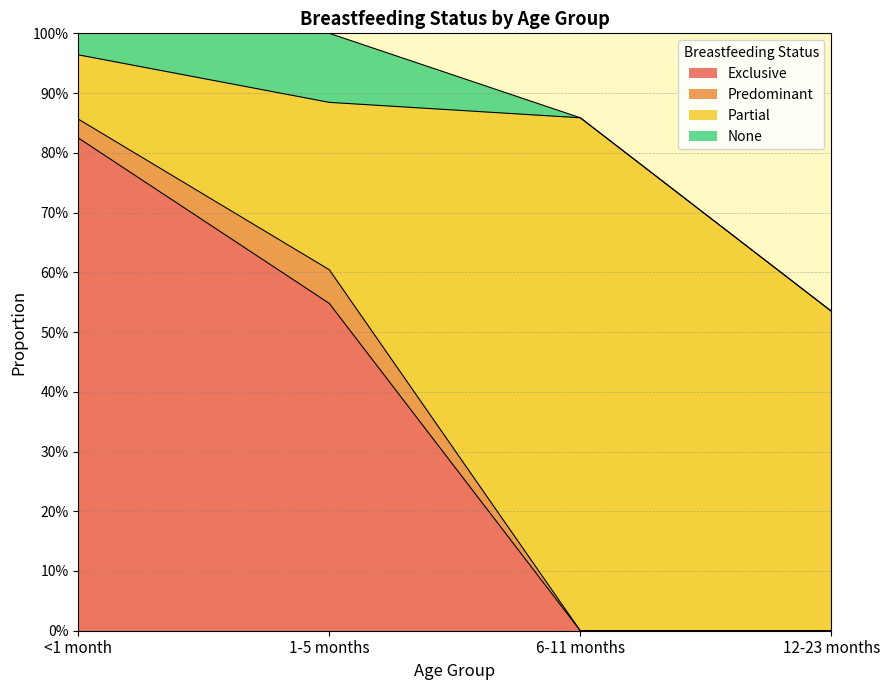

What is the difference between the highest and lowest values at 6-11 months?

0.9